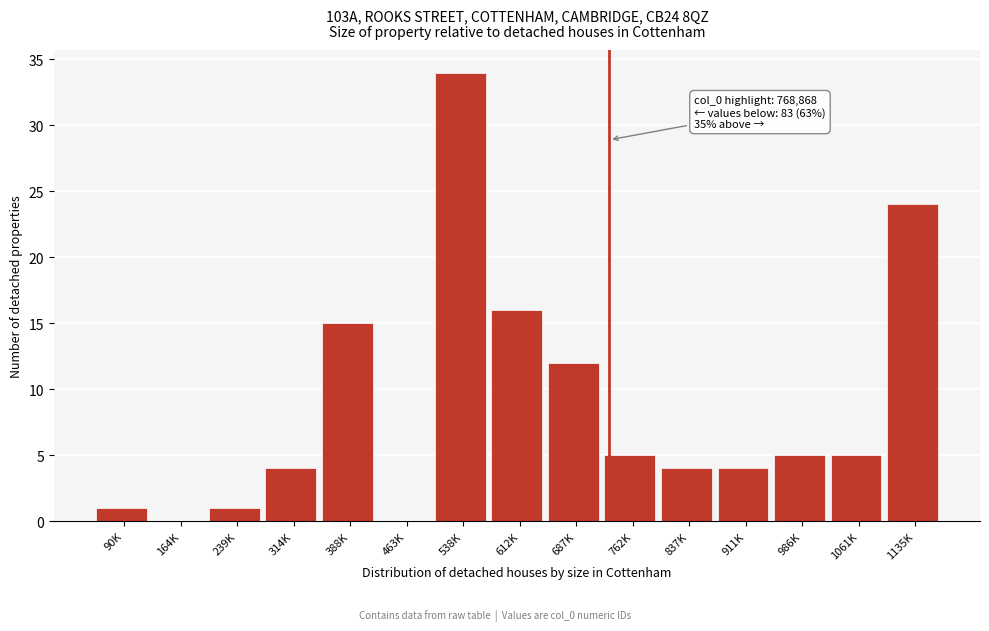

Reading left to right, list all the values displayed in this chart.

90K=1	164K=0	239K=1	314K=4	388K=15	463K=0	538K=34	612K=16	687K=12	762K=5	837K=4	911K=4	986K=5	1061K=5	1135K=24